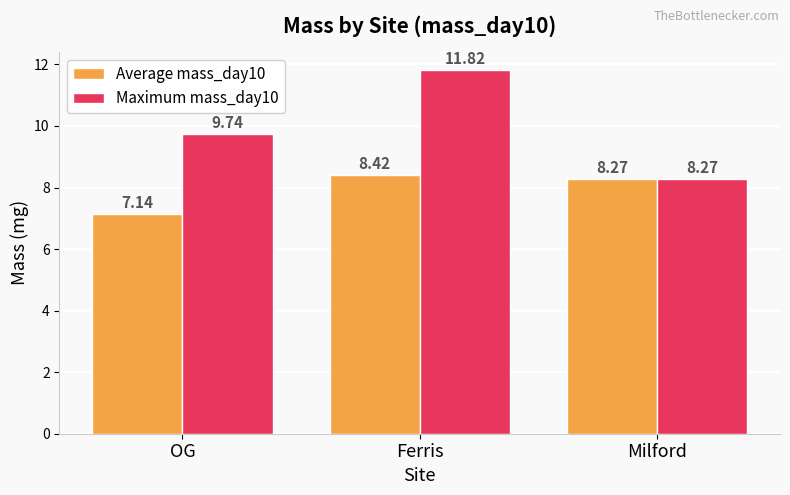

What is the label of the 2nd bar from the left?

Ferris